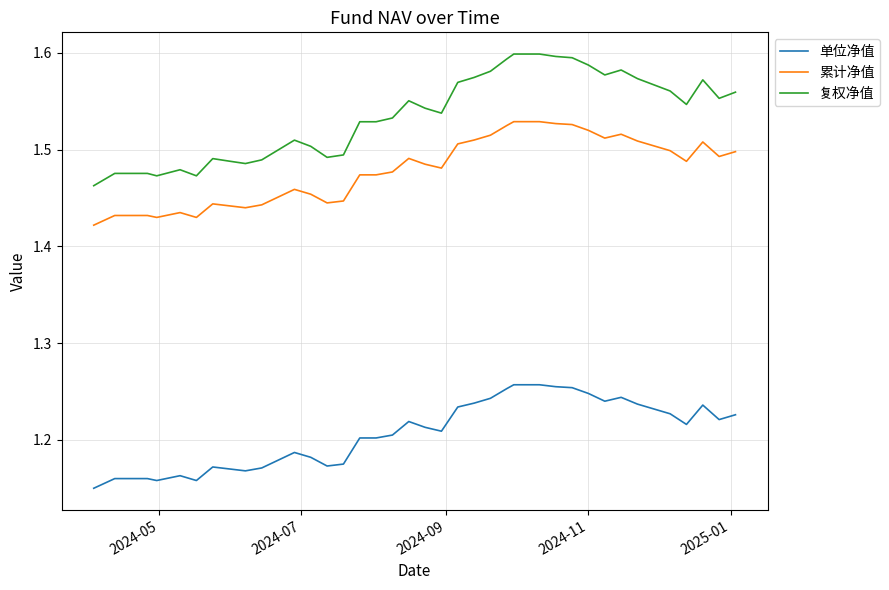

Rank the series by their maximum value, from highest to lowest.

复权净值, 累计净值, 单位净值